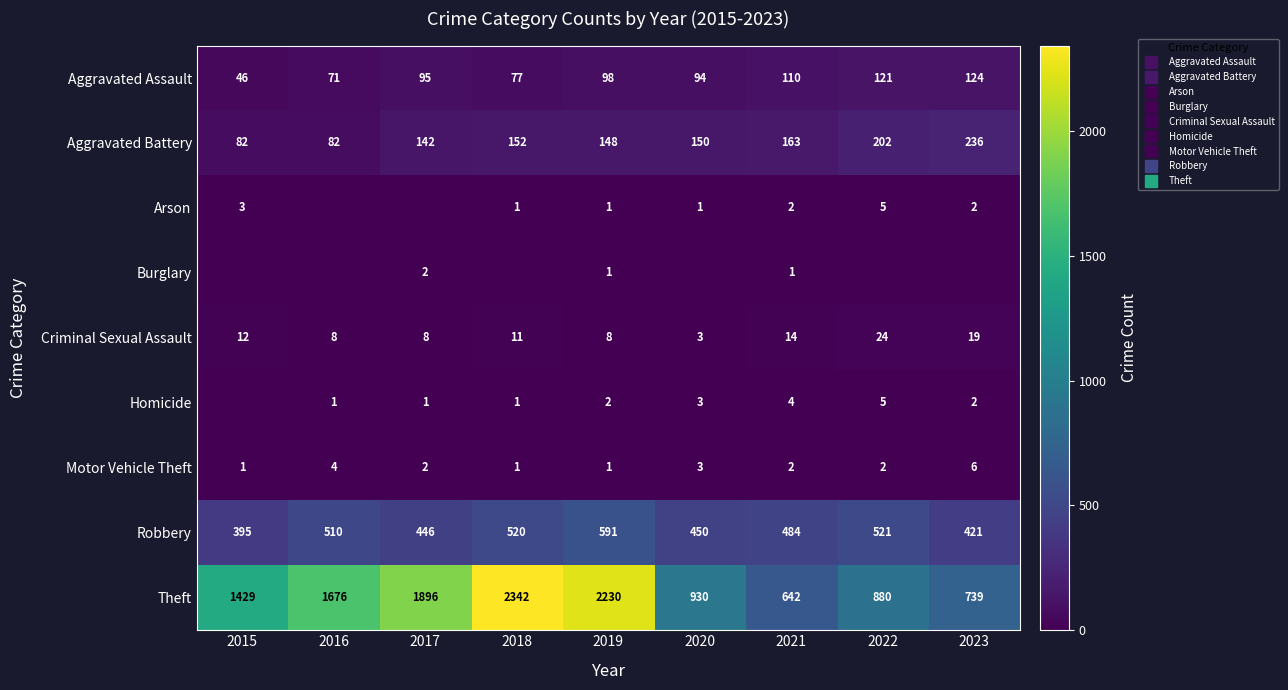

Rank the series by their maximum value, from lowest to highest.

Burglary, Arson, Homicide, Motor Vehicle Theft, Criminal Sexual Assault, Aggravated Assault, Aggravated Battery, Robbery, Theft